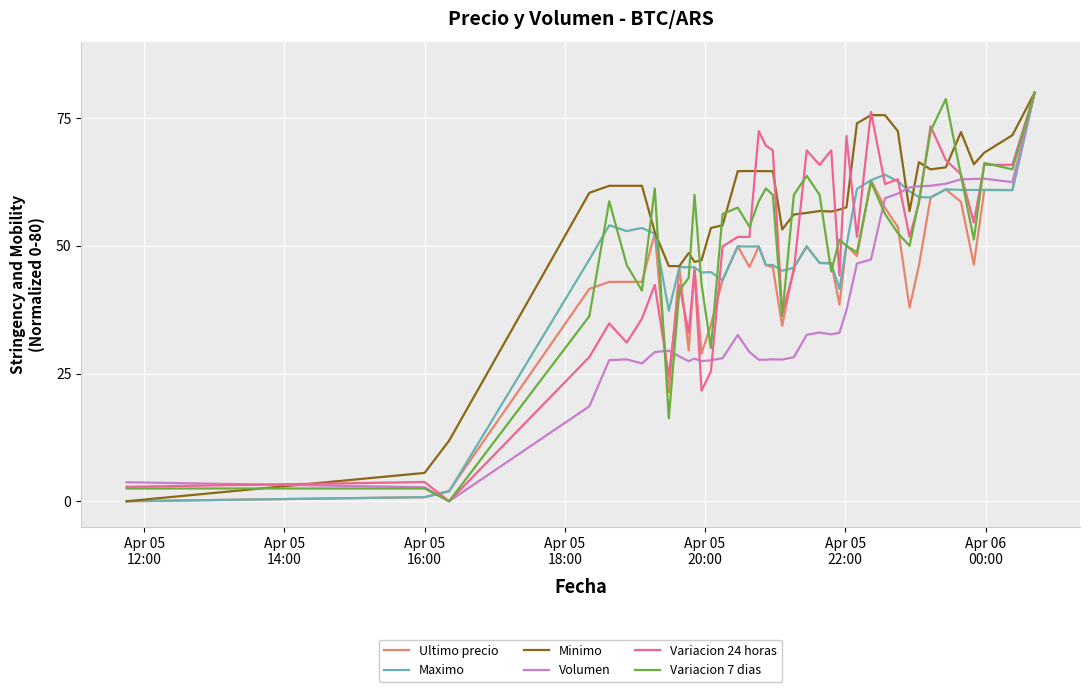

Which series has the largest total across all categories?

Minimo